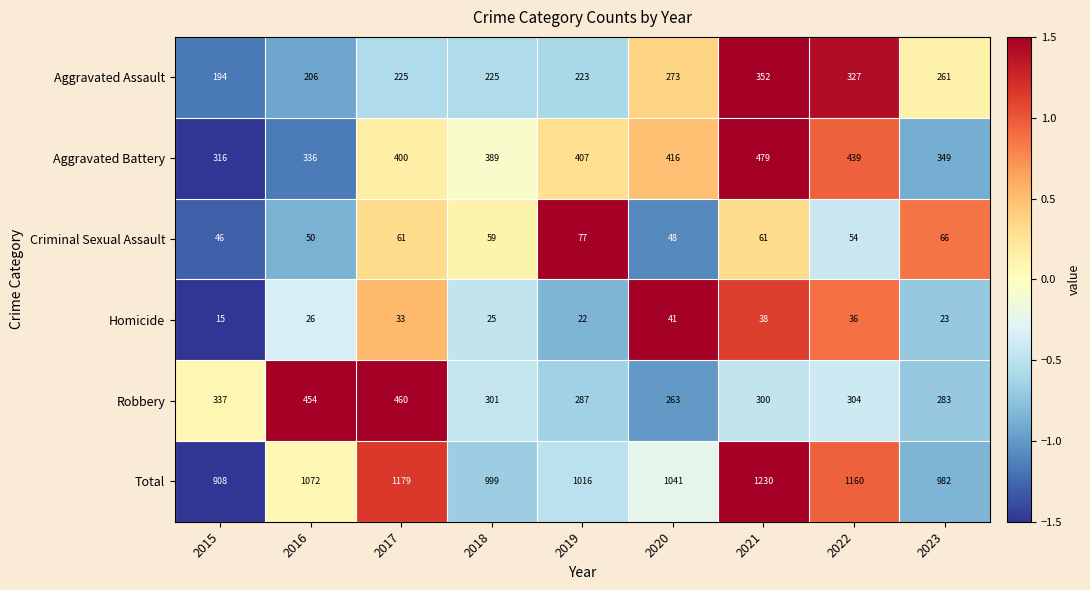

Rank the series at 2022 from lowest to highest value.

Homicide, Criminal Sexual Assault, Robbery, Aggravated Assault, Aggravated Battery, Total